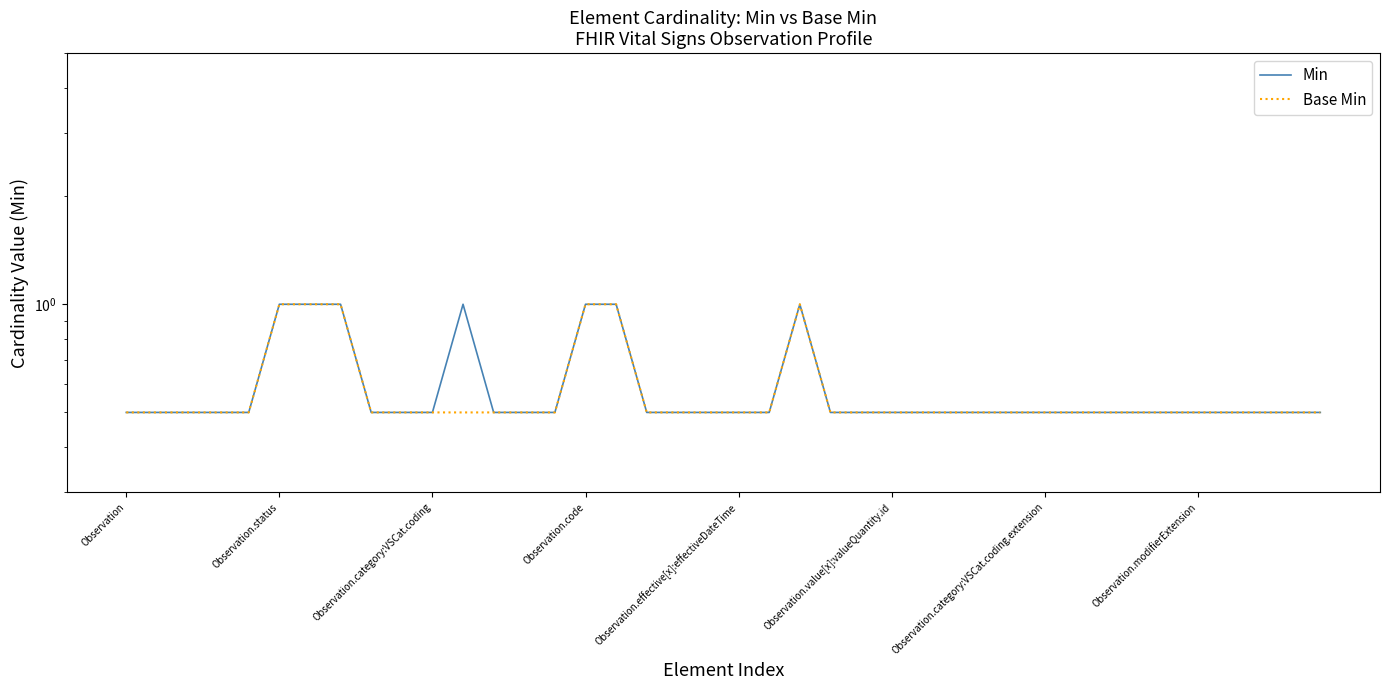

True or false: Min has more than 0 interior local peaks.

True